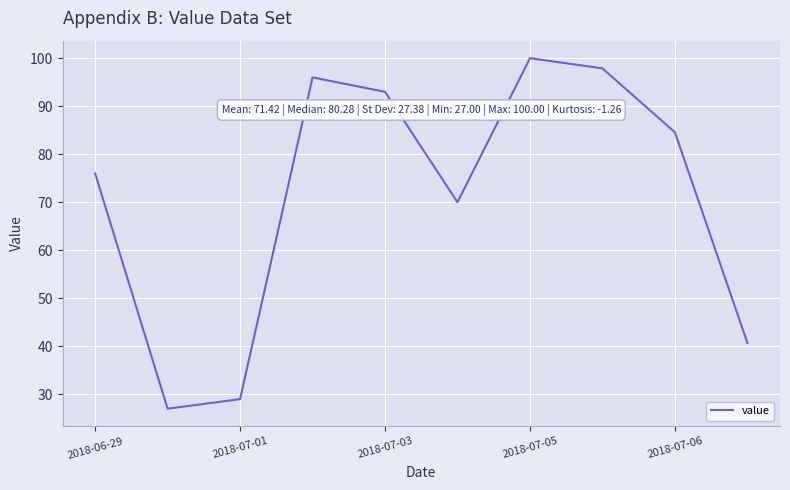

What is the smallest value displayed?

27.0